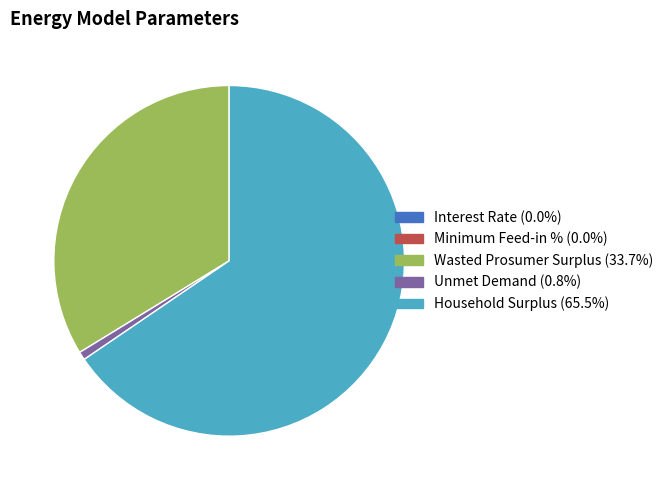

Between Unmet Demand and Household Surplus, which is larger?

Household Surplus